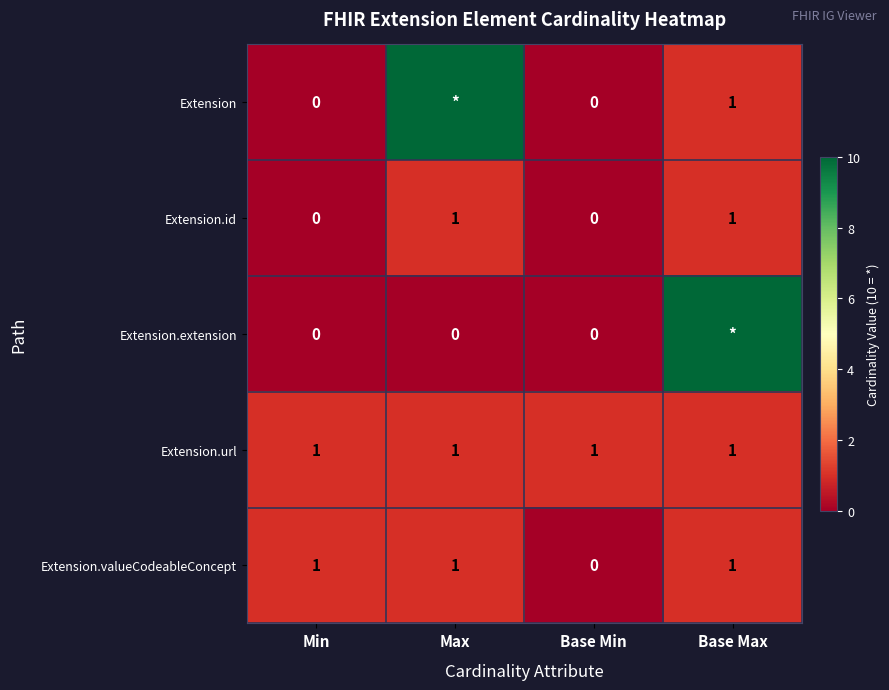

What is the greatest value displayed?

10